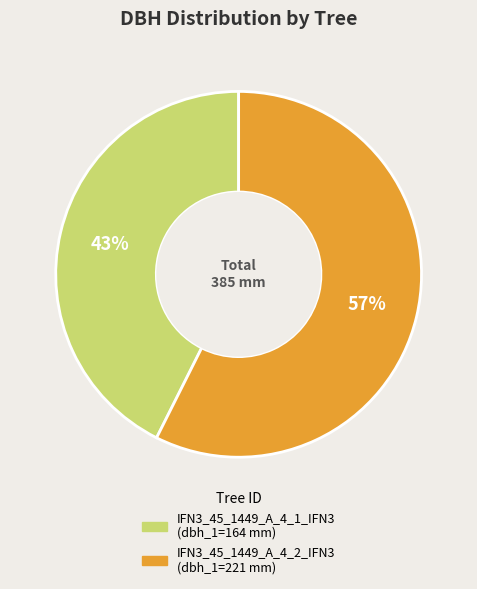

To the nearest percent, what percentage of the pie is IFN3_45_1449_A_4_1_IFN3?

43%